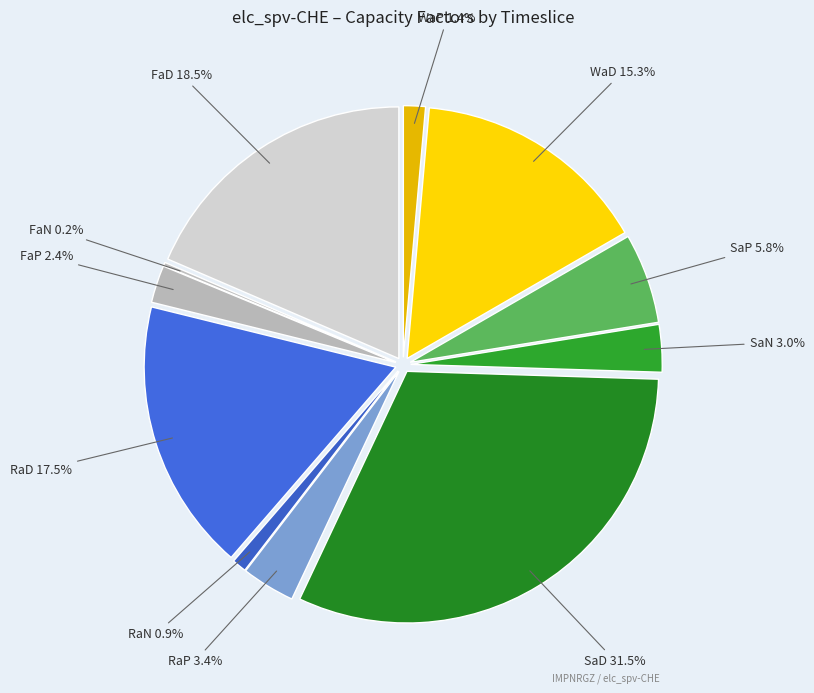

Which slice is the smallest?

FaN